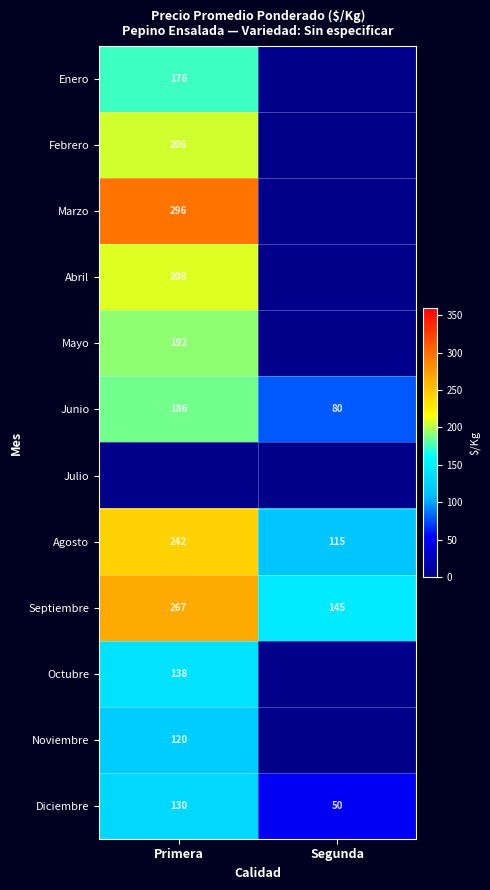

Rank the categories by Diciembre value from lowest to highest.

Segunda, Primera